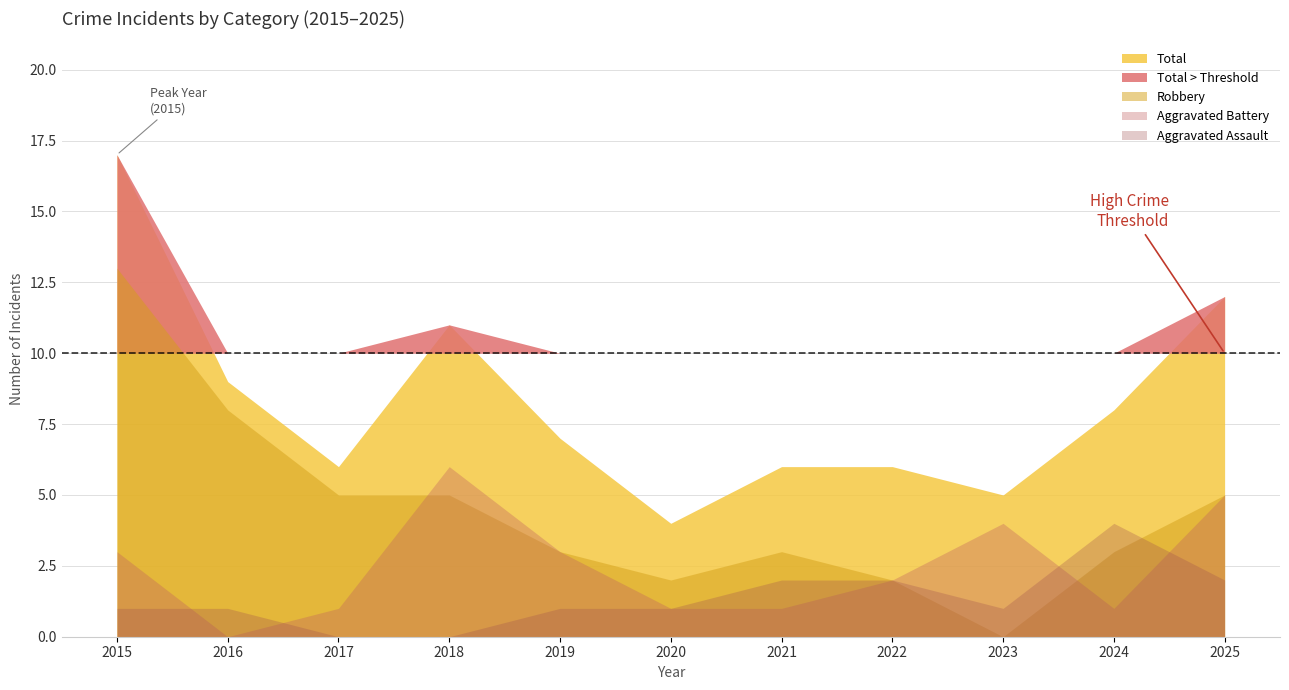

At which category does the chart reach its minimum across all series?

2017